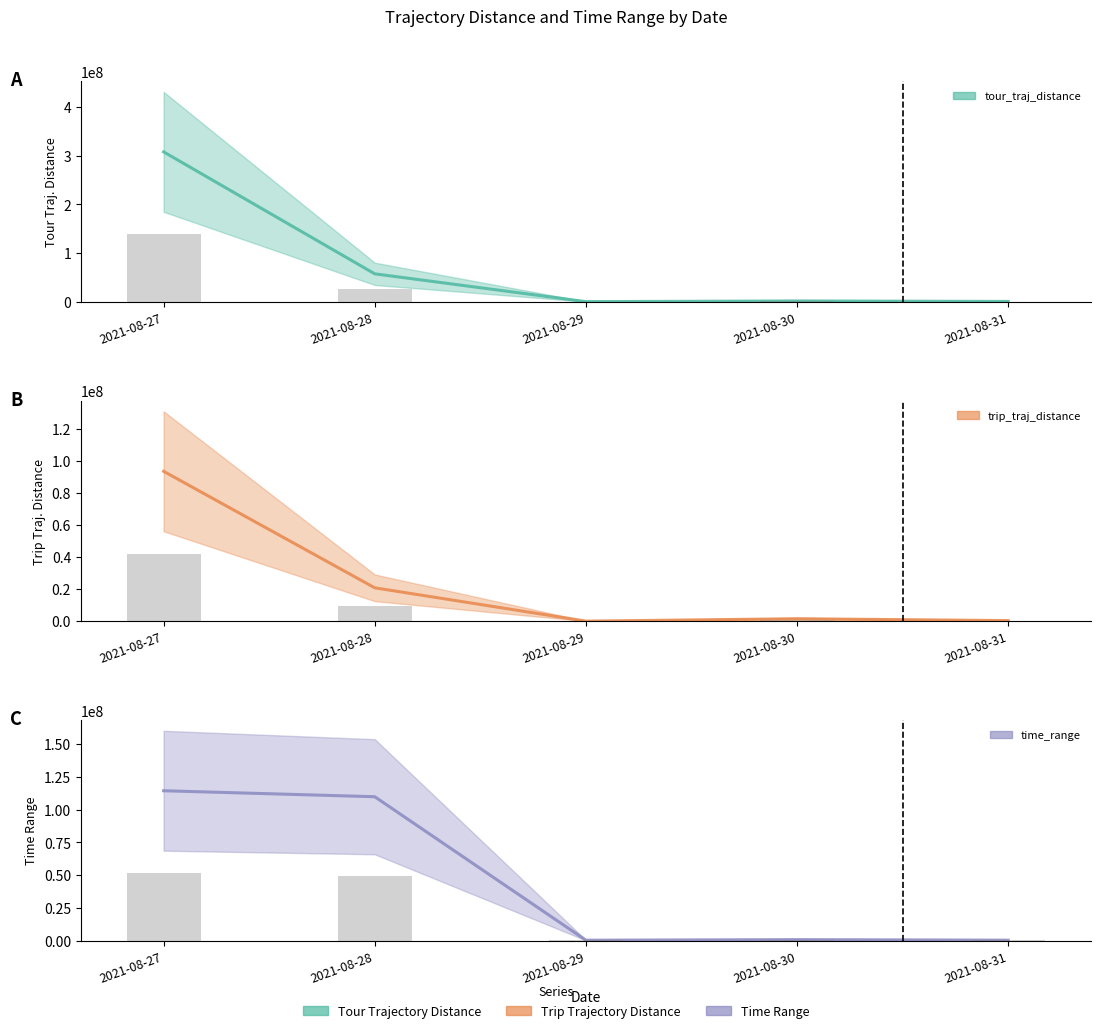

What is the total value across all series at 2021-08-30?

5538296.8